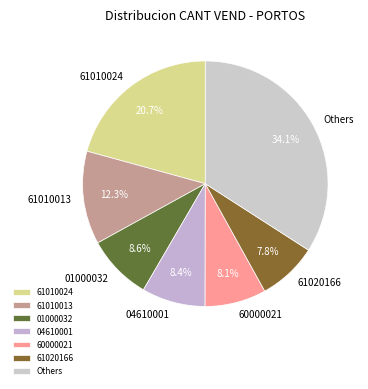

Is there a majority slice in this chart?

No